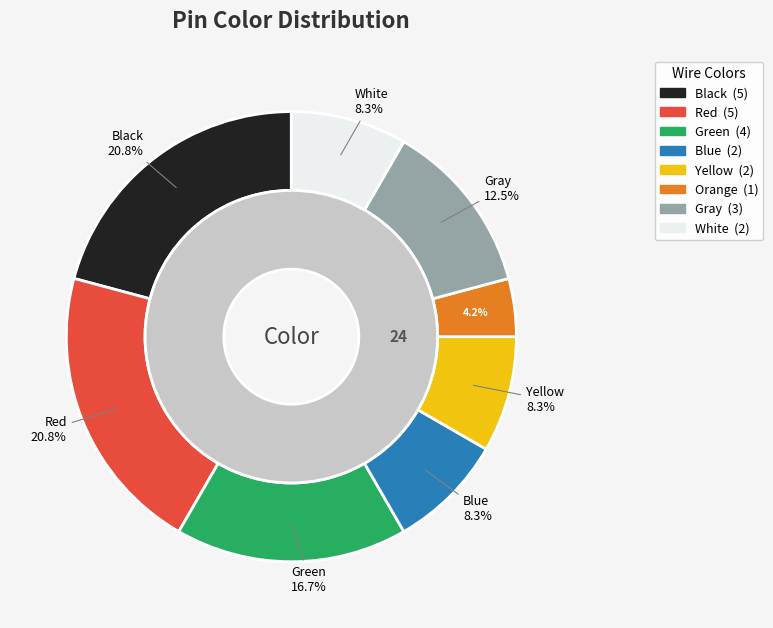

What percentage is the Gray slice, to the nearest percent?

12%